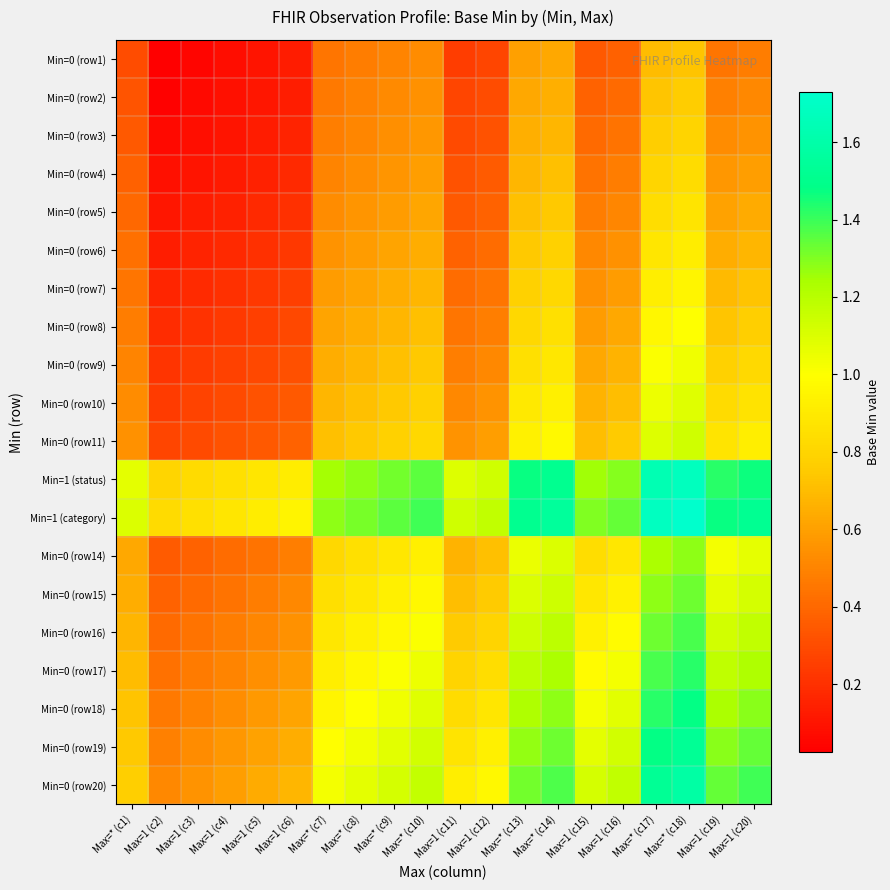

Reading left to right, what are all the values shown in this chart?

Min=0 (row1): Max=* (c1)=0.3	Max=1 (c2)=0.0	Max=1 (c3)=0.1	Max=1 (c4)=0.1	Max=1 (c5)=0.1	Max=1 (c6)=0.1	Max=* (c7)=0.4	Max=* (c8)=0.5	Max=* (c9)=0.5	Max=* (c10)=0.5	Max=1 (c11)=0.2	Max=1 (c12)=0.3	Max=* (c13)=0.6	Max=* (c14)=0.6	Max=1 (c15)=0.3	Max=1 (c16)=0.4	Max=* (c17)=0.7	Max=* (c18)=0.7	Max=1 (c19)=0.5	Max=1 (c20)=0.5
Min=0 (row2): Max=* (c1)=0.3	Max=1 (c2)=0.0	Max=1 (c3)=0.1	Max=1 (c4)=0.1	Max=1 (c5)=0.1	Max=1 (c6)=0.1	Max=* (c7)=0.5	Max=* (c8)=0.5	Max=* (c9)=0.5	Max=* (c10)=0.5	Max=1 (c11)=0.3	Max=1 (c12)=0.3	Max=* (c13)=0.6	Max=* (c14)=0.7	Max=1 (c15)=0.4	Max=1 (c16)=0.4	Max=* (c17)=0.7	Max=* (c18)=0.8	Max=1 (c19)=0.5	Max=1 (c20)=0.5
Min=0 (row3): Max=* (c1)=0.3	Max=1 (c2)=0.1	Max=1 (c3)=0.1	Max=1 (c4)=0.1	Max=1 (c5)=0.1	Max=1 (c6)=0.2	Max=* (c7)=0.5	Max=* (c8)=0.5	Max=* (c9)=0.5	Max=* (c10)=0.6	Max=1 (c11)=0.3	Max=1 (c12)=0.3	Max=* (c13)=0.7	Max=* (c14)=0.7	Max=1 (c15)=0.4	Max=1 (c16)=0.4	Max=* (c17)=0.8	Max=* (c18)=0.8	Max=1 (c19)=0.5	Max=1 (c20)=0.6
Min=0 (row4): Max=* (c1)=0.4	Max=1 (c2)=0.1	Max=1 (c3)=0.1	Max=1 (c4)=0.1	Max=1 (c5)=0.1	Max=1 (c6)=0.2	Max=* (c7)=0.5	Max=* (c8)=0.5	Max=* (c9)=0.6	Max=* (c10)=0.6	Max=1 (c11)=0.3	Max=1 (c12)=0.4	Max=* (c13)=0.7	Max=* (c14)=0.7	Max=1 (c15)=0.4	Max=1 (c16)=0.5	Max=* (c17)=0.8	Max=* (c18)=0.8	Max=1 (c19)=0.6	Max=1 (c20)=0.6
Min=0 (row5): Max=* (c1)=0.4	Max=1 (c2)=0.1	Max=1 (c3)=0.1	Max=1 (c4)=0.1	Max=1 (c5)=0.2	Max=1 (c6)=0.2	Max=* (c7)=0.5	Max=* (c8)=0.6	Max=* (c9)=0.6	Max=* (c10)=0.6	Max=1 (c11)=0.3	Max=1 (c12)=0.4	Max=* (c13)=0.7	Max=* (c14)=0.7	Max=1 (c15)=0.5	Max=1 (c16)=0.5	Max=* (c17)=0.8	Max=* (c18)=0.9	Max=1 (c19)=0.6	Max=1 (c20)=0.6
Min=0 (row6): Max=* (c1)=0.4	Max=1 (c2)=0.1	Max=1 (c3)=0.2	Max=1 (c4)=0.2	Max=1 (c5)=0.2	Max=1 (c6)=0.2	Max=* (c7)=0.6	Max=* (c8)=0.6	Max=* (c9)=0.6	Max=* (c10)=0.6	Max=1 (c11)=0.4	Max=1 (c12)=0.4	Max=* (c13)=0.7	Max=* (c14)=0.8	Max=1 (c15)=0.5	Max=1 (c16)=0.5	Max=* (c17)=0.9	Max=* (c18)=0.9	Max=1 (c19)=0.6	Max=1 (c20)=0.7
Min=0 (row7): Max=* (c1)=0.4	Max=1 (c2)=0.2	Max=1 (c3)=0.2	Max=1 (c4)=0.2	Max=1 (c5)=0.2	Max=1 (c6)=0.3	Max=* (c7)=0.6	Max=* (c8)=0.6	Max=* (c9)=0.6	Max=* (c10)=0.7	Max=1 (c11)=0.4	Max=1 (c12)=0.4	Max=* (c13)=0.8	Max=* (c14)=0.8	Max=1 (c15)=0.5	Max=1 (c16)=0.6	Max=* (c17)=0.9	Max=* (c18)=1.0	Max=1 (c19)=0.7	Max=1 (c20)=0.7
Min=0 (row8): Max=* (c1)=0.5	Max=1 (c2)=0.2	Max=1 (c3)=0.2	Max=1 (c4)=0.2	Max=1 (c5)=0.3	Max=1 (c6)=0.3	Max=* (c7)=0.6	Max=* (c8)=0.6	Max=* (c9)=0.7	Max=* (c10)=0.7	Max=1 (c11)=0.4	Max=1 (c12)=0.5	Max=* (c13)=0.8	Max=* (c14)=0.9	Max=1 (c15)=0.6	Max=1 (c16)=0.6	Max=* (c17)=1.0	Max=* (c18)=1.0	Max=1 (c19)=0.7	Max=1 (c20)=0.8
Min=0 (row9): Max=* (c1)=0.5	Max=1 (c2)=0.2	Max=1 (c3)=0.2	Max=1 (c4)=0.3	Max=1 (c5)=0.3	Max=1 (c6)=0.3	Max=* (c7)=0.6	Max=* (c8)=0.7	Max=* (c9)=0.7	Max=* (c10)=0.7	Max=1 (c11)=0.5	Max=1 (c12)=0.5	Max=* (c13)=0.9	Max=* (c14)=0.9	Max=1 (c15)=0.6	Max=1 (c16)=0.7	Max=* (c17)=1.0	Max=* (c18)=1.0	Max=1 (c19)=0.8	Max=1 (c20)=0.8
Min=0 (row10): Max=* (c1)=0.5	Max=1 (c2)=0.2	Max=1 (c3)=0.3	Max=1 (c4)=0.3	Max=1 (c5)=0.3	Max=1 (c6)=0.3	Max=* (c7)=0.7	Max=* (c8)=0.7	Max=* (c9)=0.7	Max=* (c10)=0.8	Max=1 (c11)=0.5	Max=1 (c12)=0.6	Max=* (c13)=0.9	Max=* (c14)=0.9	Max=1 (c15)=0.7	Max=1 (c16)=0.7	Max=* (c17)=1.0	Max=* (c18)=1.1	Max=1 (c19)=0.8	Max=1 (c20)=0.9
Min=0 (row11): Max=* (c1)=0.6	Max=1 (c2)=0.3	Max=1 (c3)=0.3	Max=1 (c4)=0.3	Max=1 (c5)=0.3	Max=1 (c6)=0.4	Max=* (c7)=0.7	Max=* (c8)=0.7	Max=* (c9)=0.8	Max=* (c10)=0.8	Max=1 (c11)=0.6	Max=1 (c12)=0.6	Max=* (c13)=0.9	Max=* (c14)=1.0	Max=1 (c15)=0.7	Max=1 (c16)=0.8	Max=* (c17)=1.1	Max=* (c18)=1.1	Max=1 (c19)=0.9	Max=1 (c20)=0.9
Min=1 (status): Max=* (c1)=1.1	Max=1 (c2)=0.8	Max=1 (c3)=0.8	Max=1 (c4)=0.9	Max=1 (c5)=0.9	Max=1 (c6)=0.9	Max=* (c7)=1.2	Max=* (c8)=1.3	Max=* (c9)=1.3	Max=* (c10)=1.4	Max=1 (c11)=1.1	Max=1 (c12)=1.1	Max=* (c13)=1.5	Max=* (c14)=1.5	Max=1 (c15)=1.3	Max=1 (c16)=1.3	Max=* (c17)=1.6	Max=* (c18)=1.7	Max=1 (c19)=1.4	Max=1 (c20)=1.5
Min=1 (category): Max=* (c1)=1.1	Max=1 (c2)=0.8	Max=1 (c3)=0.9	Max=1 (c4)=0.9	Max=1 (c5)=0.9	Max=1 (c6)=0.9	Max=* (c7)=1.3	Max=* (c8)=1.3	Max=* (c9)=1.4	Max=* (c10)=1.4	Max=1 (c11)=1.1	Max=1 (c12)=1.2	Max=* (c13)=1.5	Max=* (c14)=1.6	Max=1 (c15)=1.3	Max=1 (c16)=1.3	Max=* (c17)=1.7	Max=* (c18)=1.7	Max=1 (c19)=1.5	Max=1 (c20)=1.5
Min=0 (row14): Max=* (c1)=0.6	Max=1 (c2)=0.4	Max=1 (c3)=0.4	Max=1 (c4)=0.4	Max=1 (c5)=0.4	Max=1 (c6)=0.5	Max=* (c7)=0.8	Max=* (c8)=0.9	Max=* (c9)=0.9	Max=* (c10)=0.9	Max=1 (c11)=0.7	Max=1 (c12)=0.7	Max=* (c13)=1.1	Max=* (c14)=1.1	Max=1 (c15)=0.8	Max=1 (c16)=0.9	Max=* (c17)=1.2	Max=* (c18)=1.3	Max=1 (c19)=1.0	Max=1 (c20)=1.1
Min=0 (row15): Max=* (c1)=0.6	Max=1 (c2)=0.4	Max=1 (c3)=0.4	Max=1 (c4)=0.4	Max=1 (c5)=0.5	Max=1 (c6)=0.5	Max=* (c7)=0.8	Max=* (c8)=0.9	Max=* (c9)=0.9	Max=* (c10)=1.0	Max=1 (c11)=0.7	Max=1 (c12)=0.8	Max=* (c13)=1.1	Max=* (c14)=1.1	Max=1 (c15)=0.9	Max=1 (c16)=0.9	Max=* (c17)=1.3	Max=* (c18)=1.3	Max=1 (c19)=1.1	Max=1 (c20)=1.1
Min=0 (row16): Max=* (c1)=0.7	Max=1 (c2)=0.4	Max=1 (c3)=0.4	Max=1 (c4)=0.5	Max=1 (c5)=0.5	Max=1 (c6)=0.5	Max=* (c7)=0.9	Max=* (c8)=0.9	Max=* (c9)=1.0	Max=* (c10)=1.0	Max=1 (c11)=0.8	Max=1 (c12)=0.8	Max=* (c13)=1.1	Max=* (c14)=1.2	Max=1 (c15)=0.9	Max=1 (c16)=1.0	Max=* (c17)=1.3	Max=* (c18)=1.4	Max=1 (c19)=1.1	Max=1 (c20)=1.2
Min=0 (row17): Max=* (c1)=0.7	Max=1 (c2)=0.4	Max=1 (c3)=0.5	Max=1 (c4)=0.5	Max=1 (c5)=0.5	Max=1 (c6)=0.6	Max=* (c7)=0.9	Max=* (c8)=1.0	Max=* (c9)=1.0	Max=* (c10)=1.0	Max=1 (c11)=0.8	Max=1 (c12)=0.8	Max=* (c13)=1.2	Max=* (c14)=1.2	Max=1 (c15)=1.0	Max=1 (c16)=1.0	Max=* (c17)=1.4	Max=* (c18)=1.4	Max=1 (c19)=1.2	Max=1 (c20)=1.2
Min=0 (row18): Max=* (c1)=0.7	Max=1 (c2)=0.5	Max=1 (c3)=0.5	Max=1 (c4)=0.5	Max=1 (c5)=0.6	Max=1 (c6)=0.6	Max=* (c7)=1.0	Max=* (c8)=1.0	Max=* (c9)=1.0	Max=* (c10)=1.1	Max=1 (c11)=0.8	Max=1 (c12)=0.9	Max=* (c13)=1.2	Max=* (c14)=1.3	Max=1 (c15)=1.0	Max=1 (c16)=1.1	Max=* (c17)=1.4	Max=* (c18)=1.5	Max=1 (c19)=1.2	Max=1 (c20)=1.3
Min=0 (row19): Max=* (c1)=0.8	Max=1 (c2)=0.5	Max=1 (c3)=0.5	Max=1 (c4)=0.6	Max=1 (c5)=0.6	Max=1 (c6)=0.6	Max=* (c7)=1.0	Max=* (c8)=1.0	Max=* (c9)=1.1	Max=* (c10)=1.1	Max=1 (c11)=0.9	Max=1 (c12)=0.9	Max=* (c13)=1.3	Max=* (c14)=1.3	Max=1 (c15)=1.1	Max=1 (c16)=1.1	Max=* (c17)=1.5	Max=* (c18)=1.5	Max=1 (c19)=1.3	Max=1 (c20)=1.3
Min=0 (row20): Max=* (c1)=0.8	Max=1 (c2)=0.5	Max=1 (c3)=0.6	Max=1 (c4)=0.6	Max=1 (c5)=0.6	Max=1 (c6)=0.7	Max=* (c7)=1.0	Max=* (c8)=1.1	Max=* (c9)=1.1	Max=* (c10)=1.2	Max=1 (c11)=0.9	Max=1 (c12)=1.0	Max=* (c13)=1.3	Max=* (c14)=1.4	Max=1 (c15)=1.1	Max=1 (c16)=1.2	Max=* (c17)=1.5	Max=* (c18)=1.6	Max=1 (c19)=1.3	Max=1 (c20)=1.4